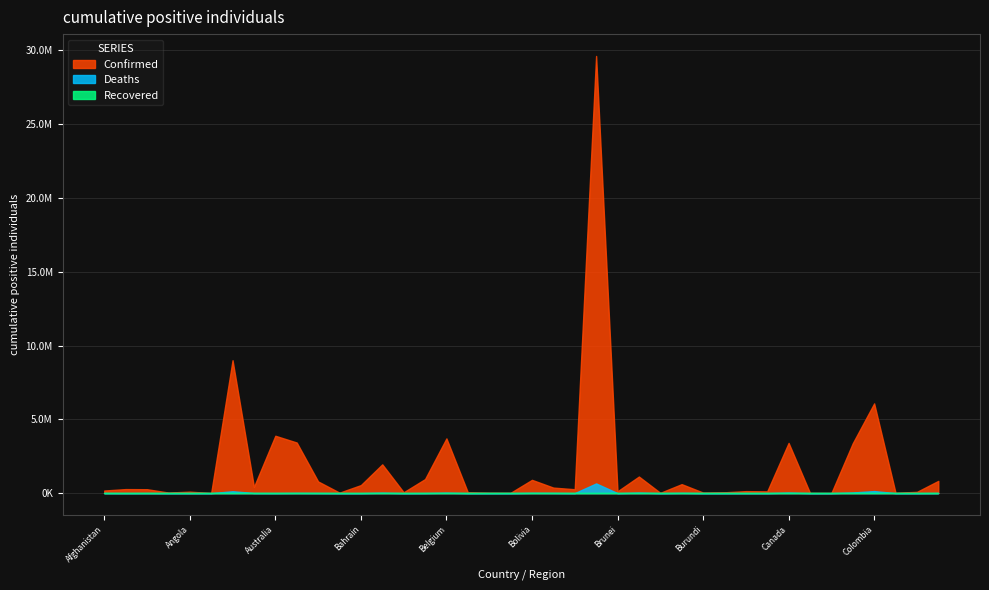

What position from the left is Bahrain?

13